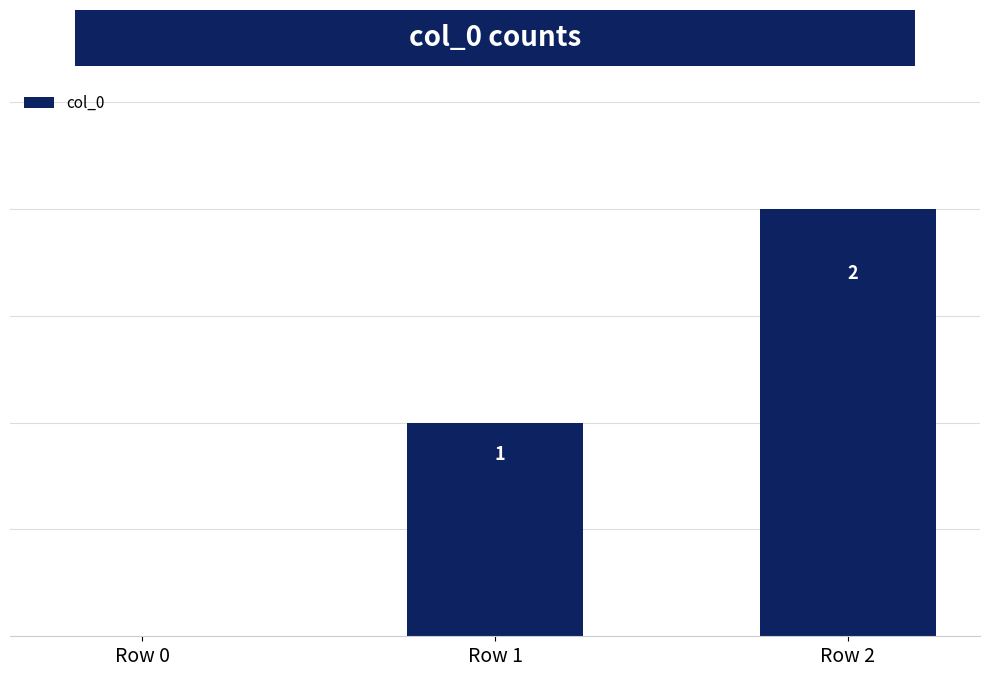

Is it true that the value at Row 0 is 1?

False